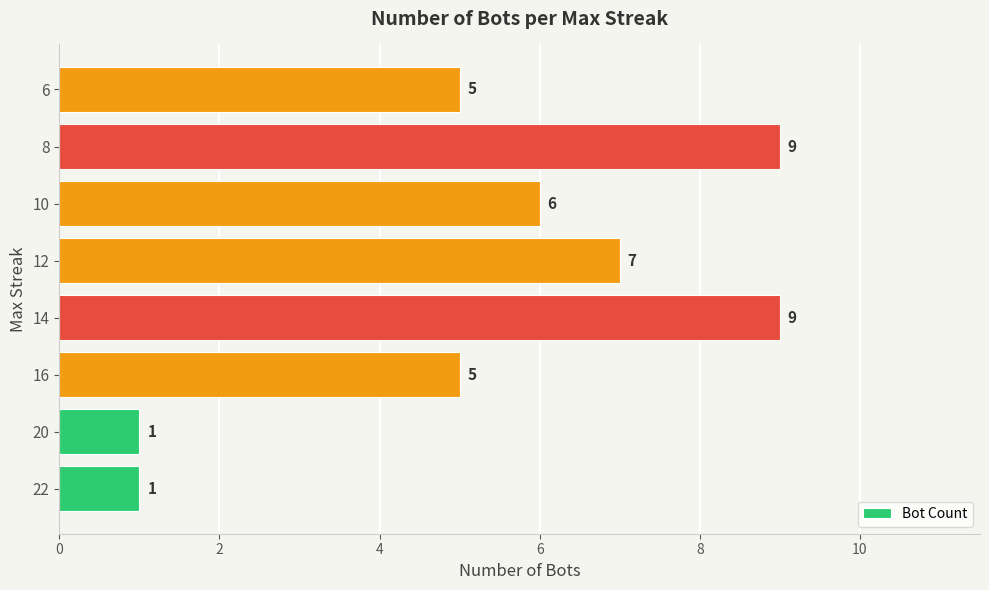

How many bars are there in total?

8